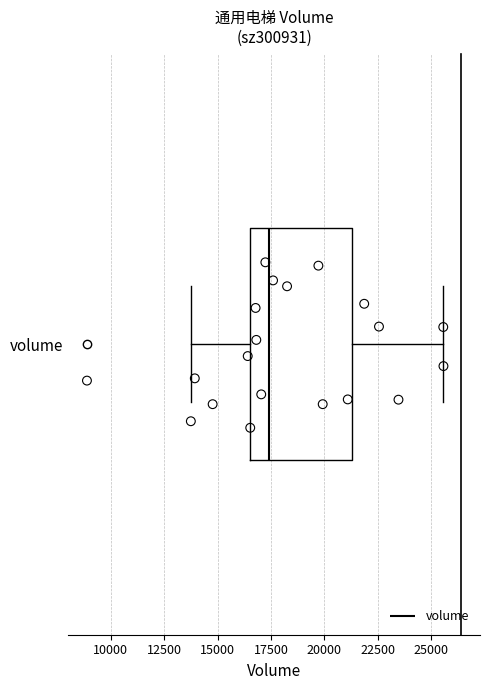

Read this box plot against the x-axis: the position of the median line, the range covered by the box, and the ends of both whiskers. The values are not printed on the chart, so give them approximately, as read against the axis.

median 17500, box 16500 to 21500, whiskers 13500 to 25500